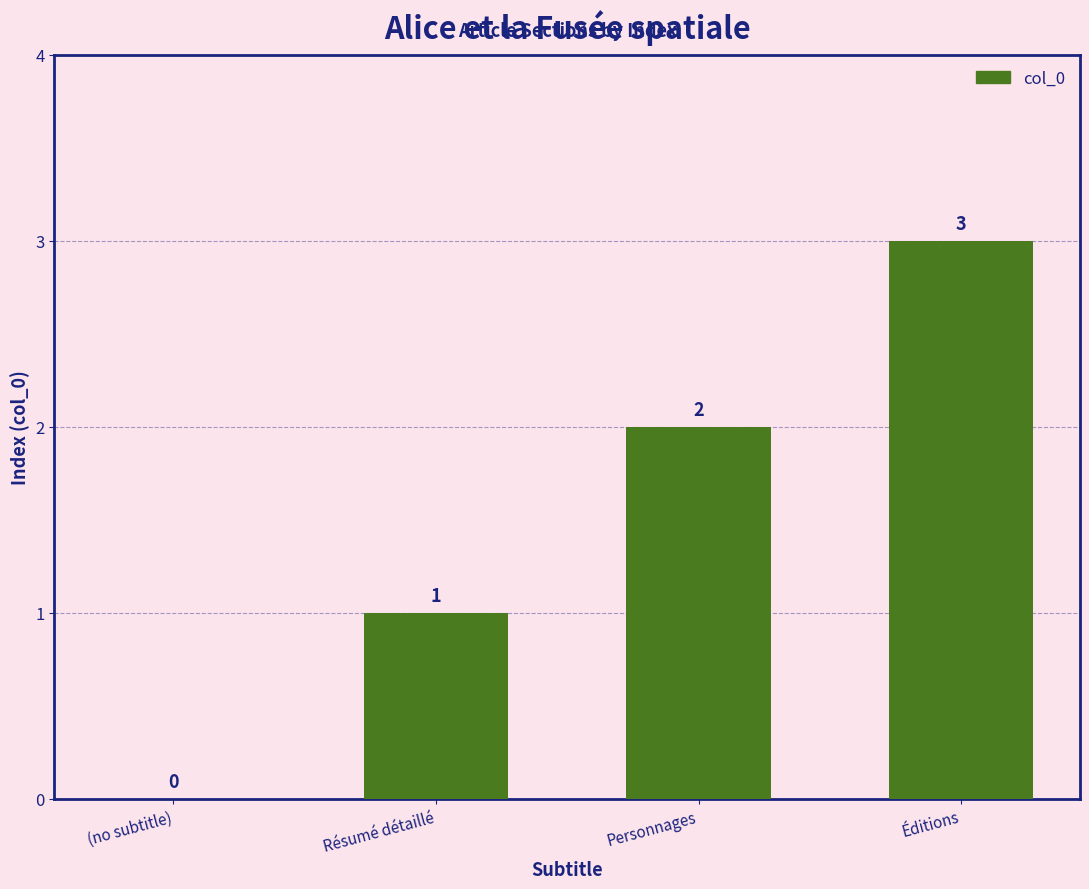

The value at Éditions is 4. True or false?

False